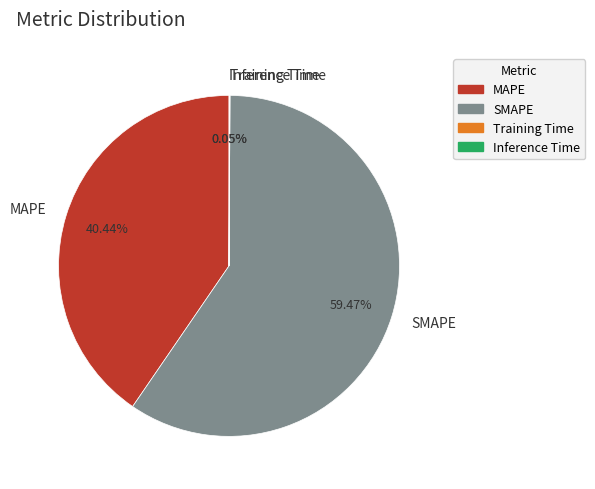

To the nearest percent, what portion does SMAPE represent?

59%